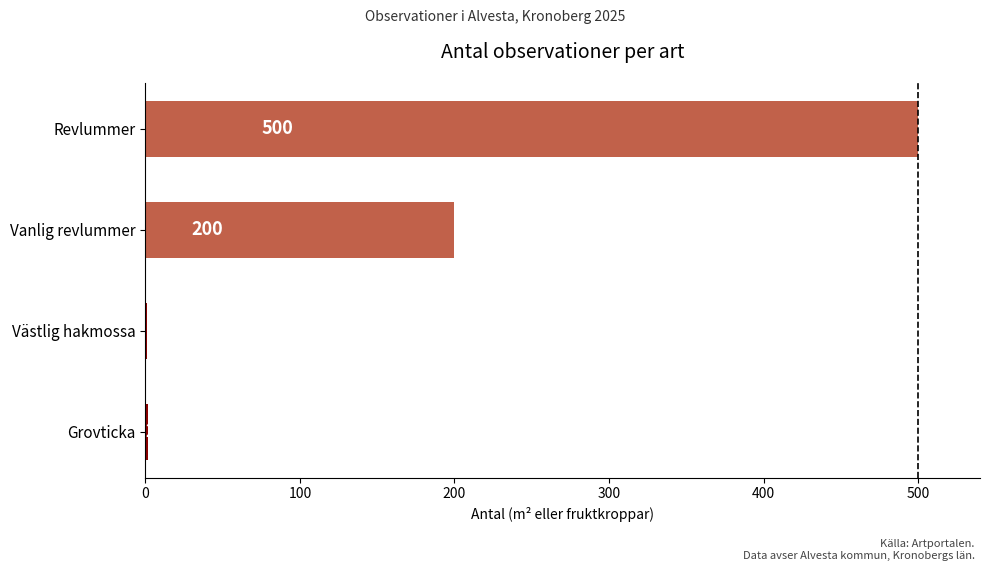

Reading bottom to top, list all the values displayed in this chart.

Grovticka=2	Västlig hakmossa=1	Vanlig revlummer=200	Revlummer=500